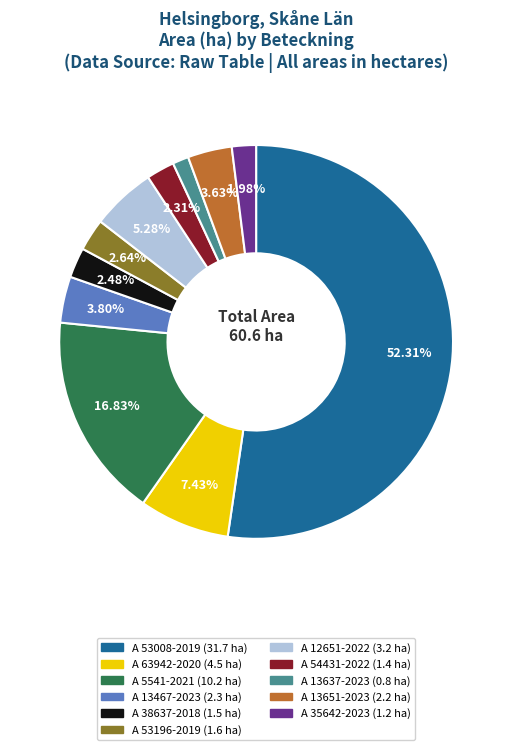

Is there any slice that represents more than half of the pie?

Yes